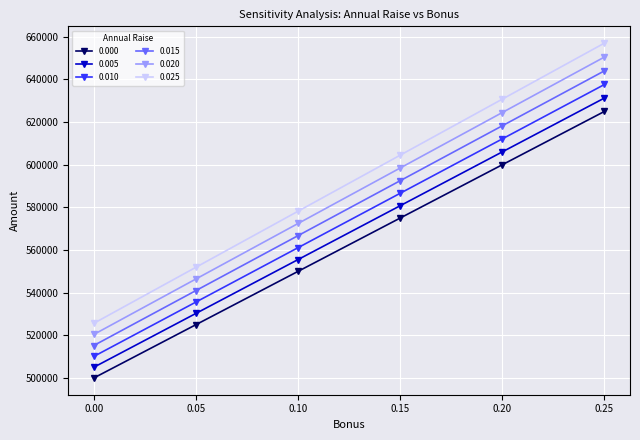

How many lines are shown in the chart?

6